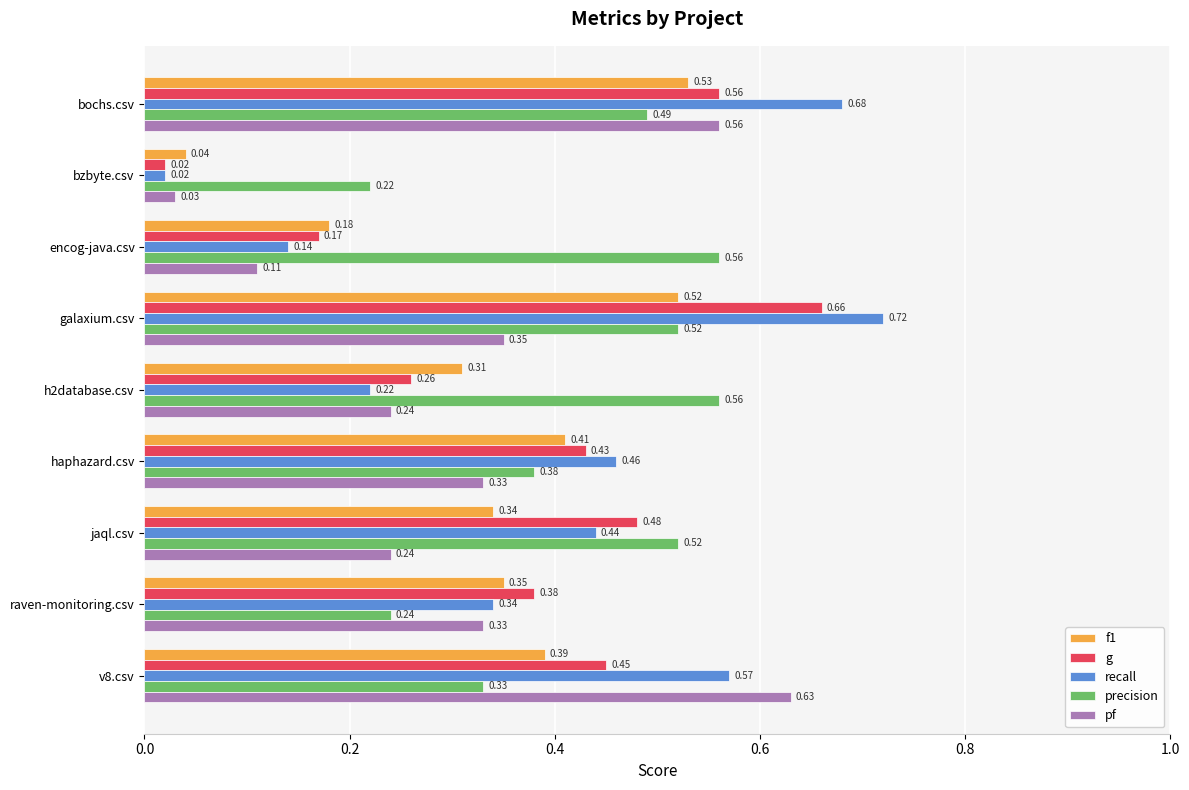

Where is recall nearest to the value 0?

bzbyte.csv